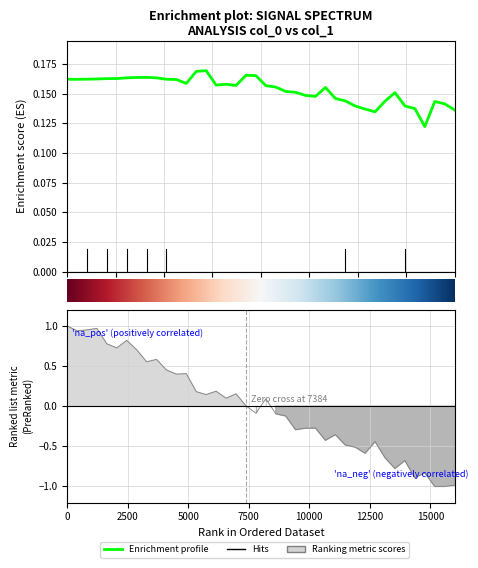

What is the total value across all series at 10000?

0.9